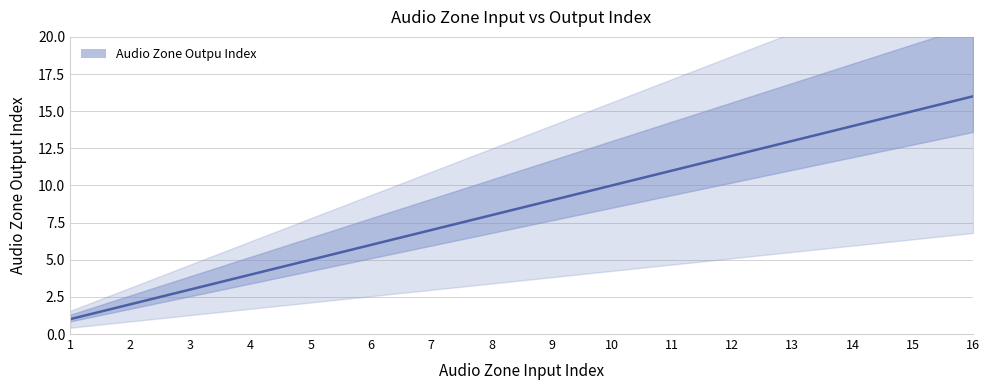

Approximately how many times larger is the value at 3.0 compared to 1.0?

3.0